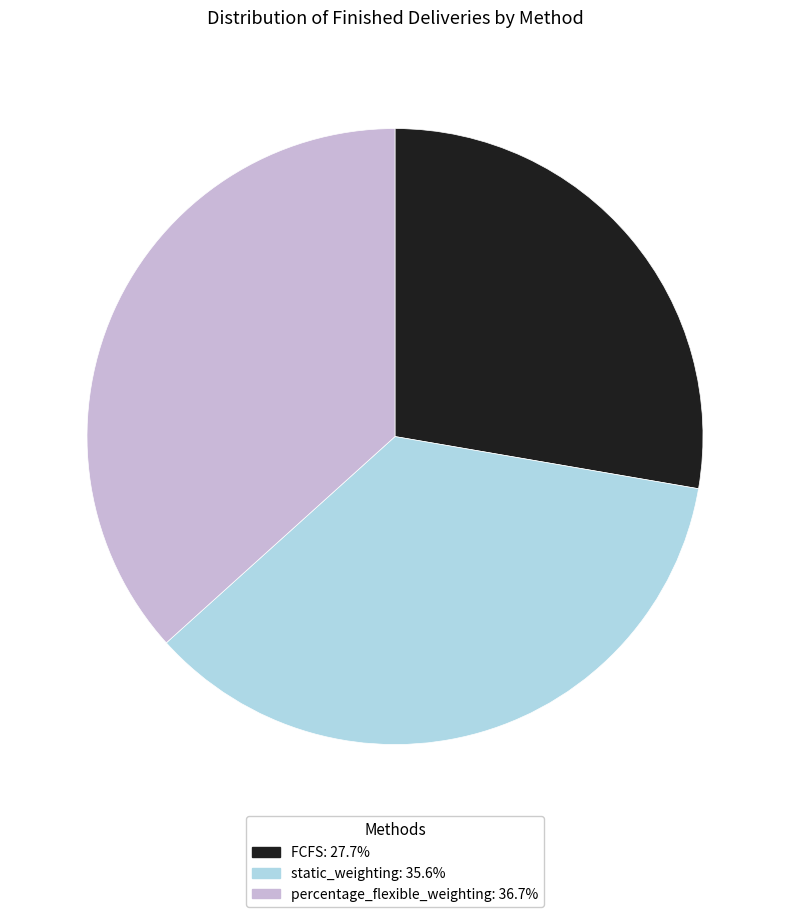

Is percentage_flexible_weighting: 36.7% the majority of the pie?

No